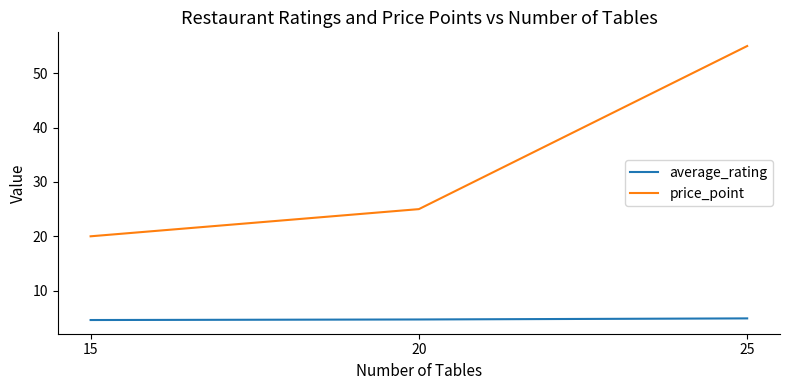

What is the lowest value of the price_point series?

20.0